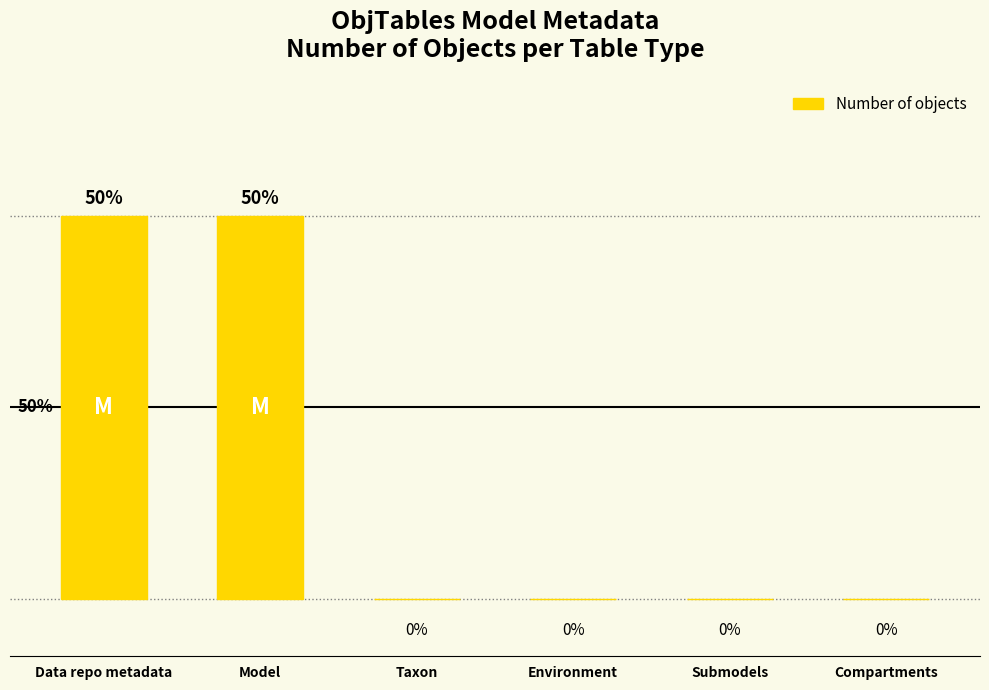

At which category does the chart reach its peak across all series?

Data repo metadata